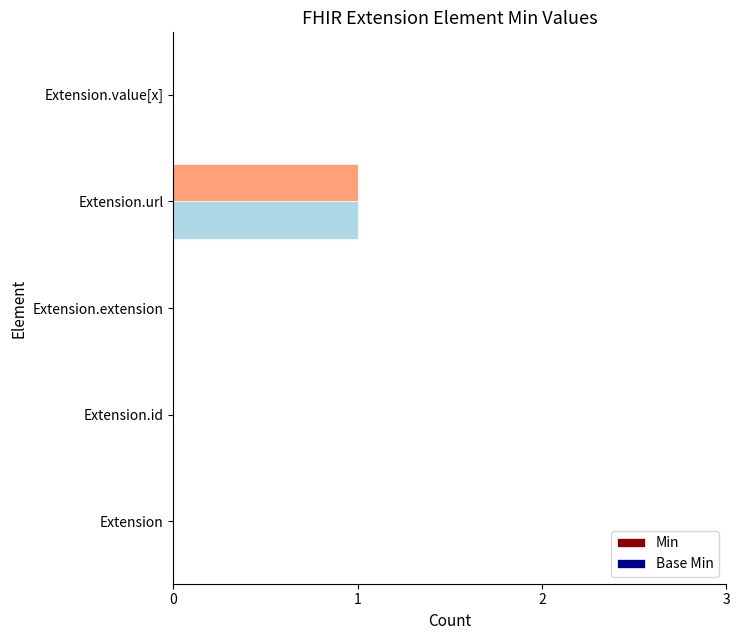

Is it true that Base Min equals 0 at Extension.value[x]?

True